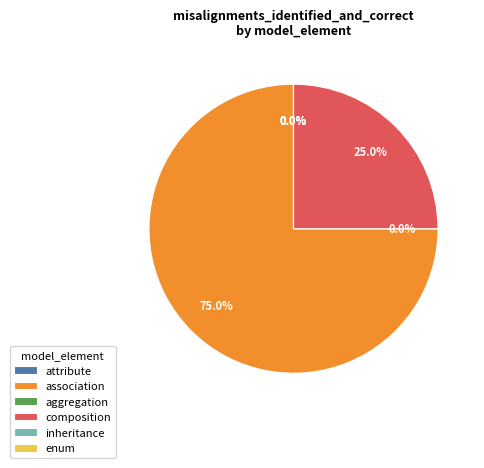

The composition slice represents 25% of the pie. True or false?

True